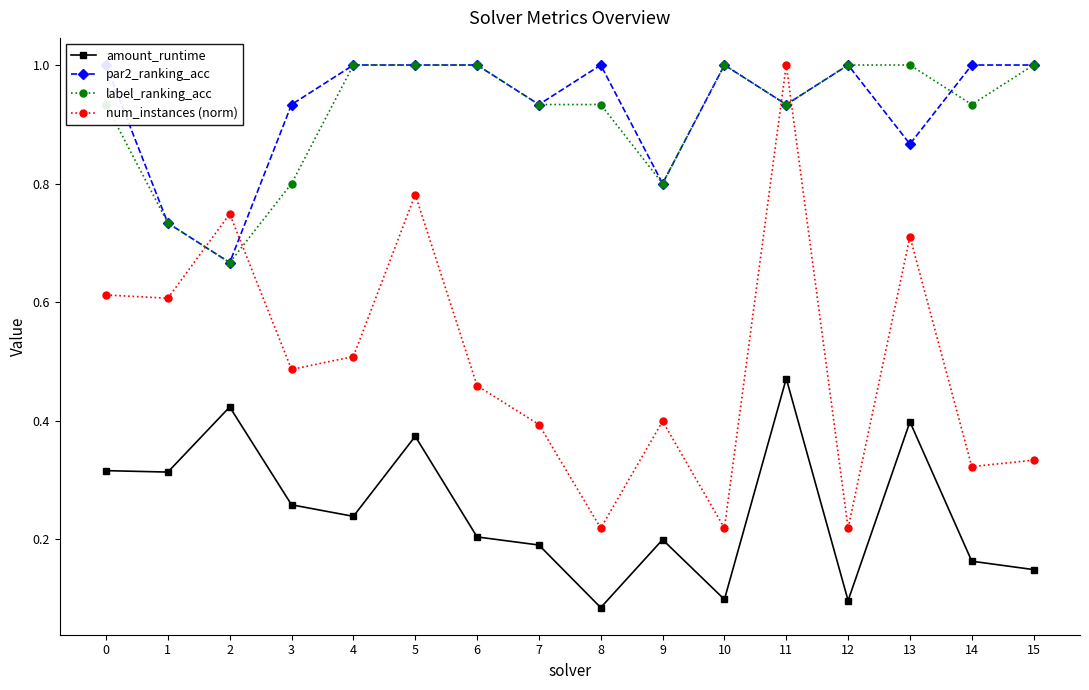

True or false: amount_runtime and num_instances (norm) intersect in this chart.

False